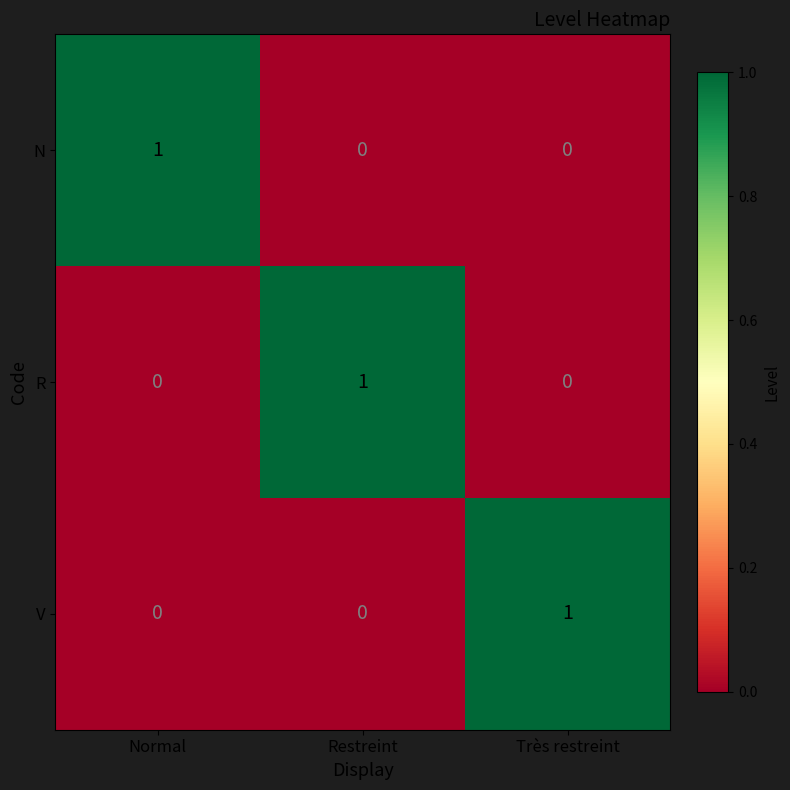

Which category has the highest value in the R series?

Restreint